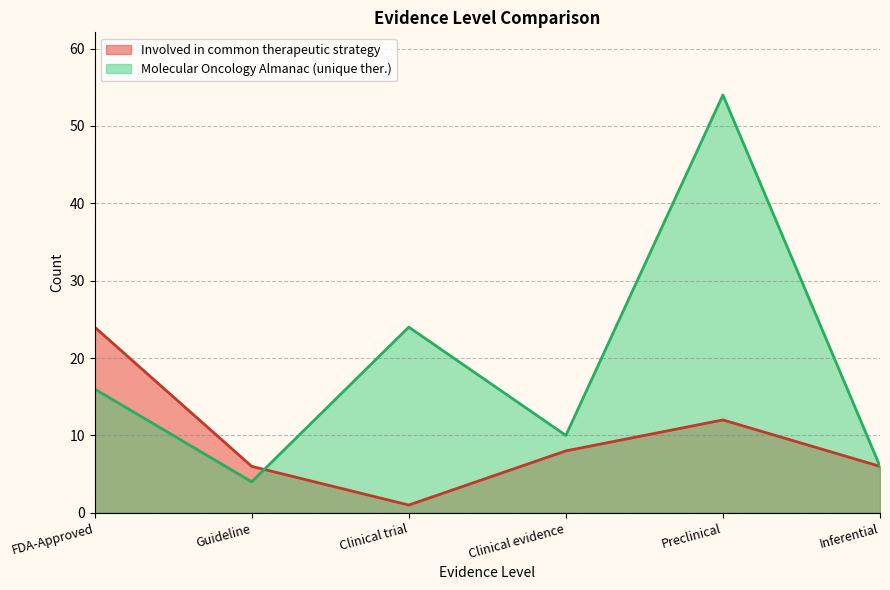

Reading left to right, list all the values displayed in this chart.

Involved in common therapeutic strategy: 24	6	1	8	12	6
Molecular Oncology Almanac (unique ther.): 16	4	24	10	54	6